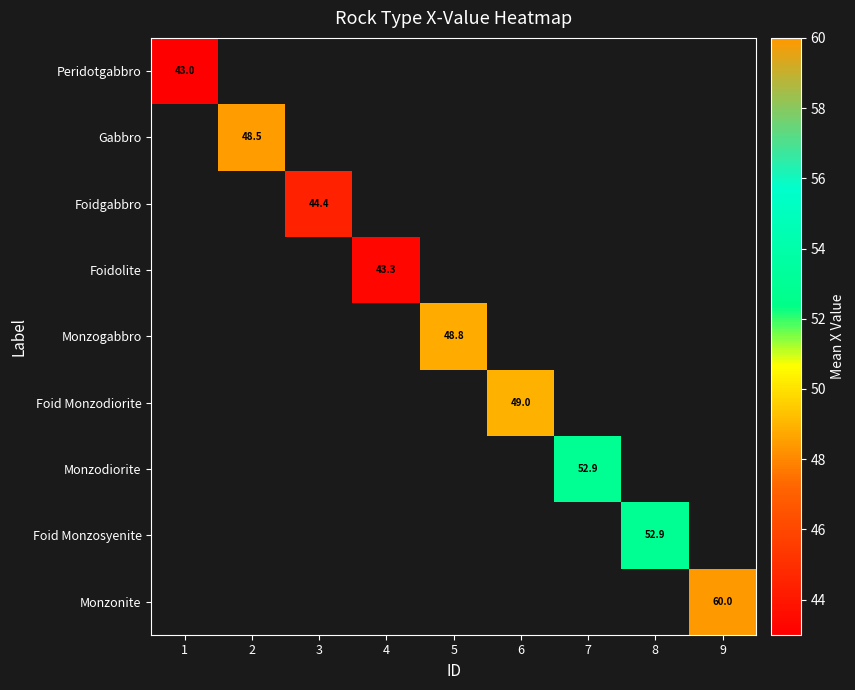

The value of Gabbro at 2 is 27.4. True or false?

False